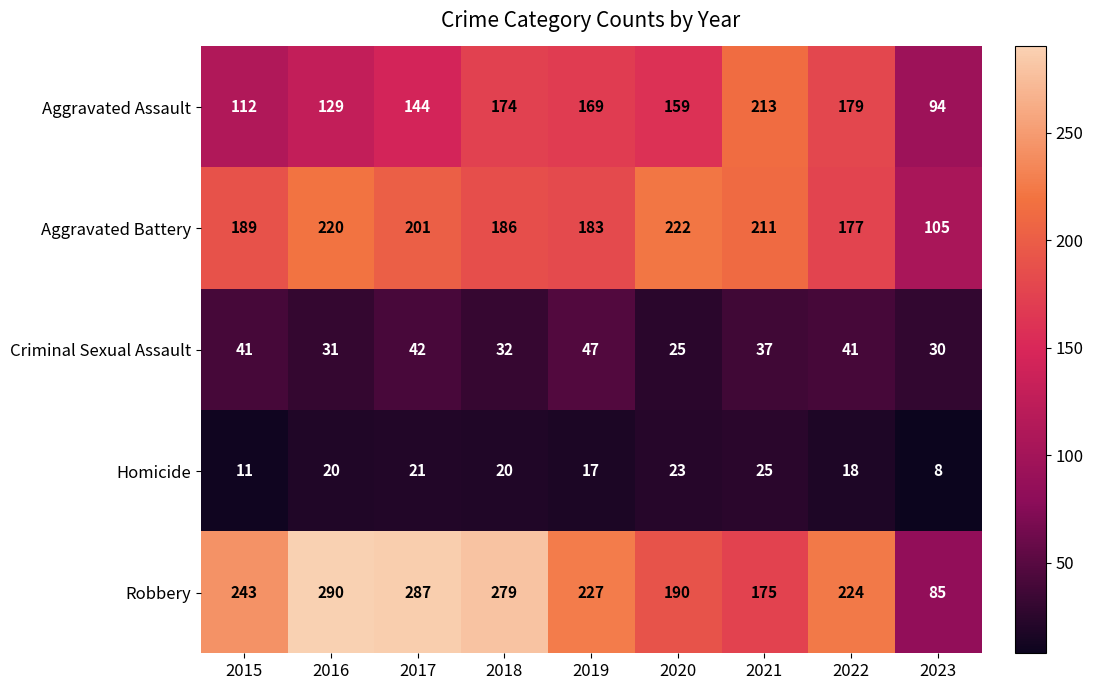

Is it true that Robbery equals 224 at 2022?

True